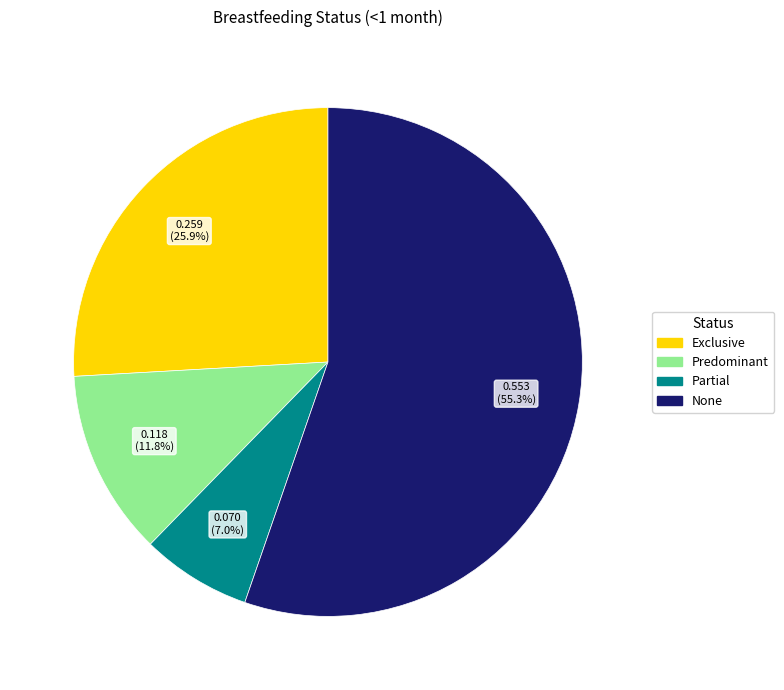

Rank the categories by value from highest to lowest.

None, Exclusive, Predominant, Partial